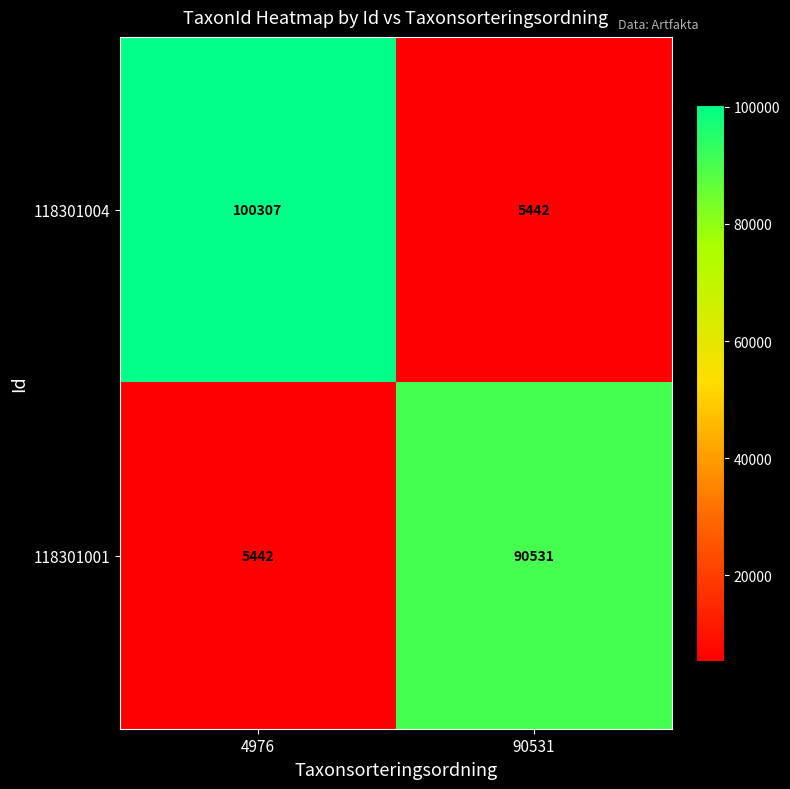

Where is 118301004 nearest to the value 52874?

90531